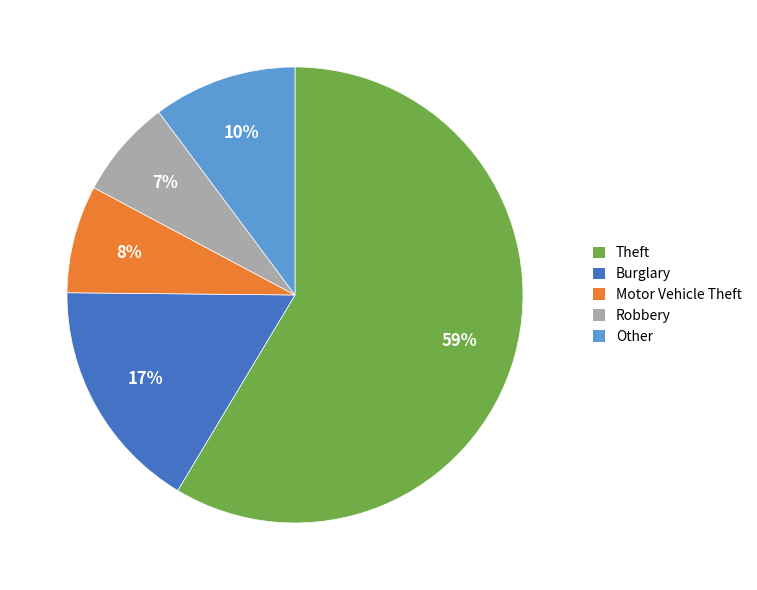

How many slices are in this pie chart?

5